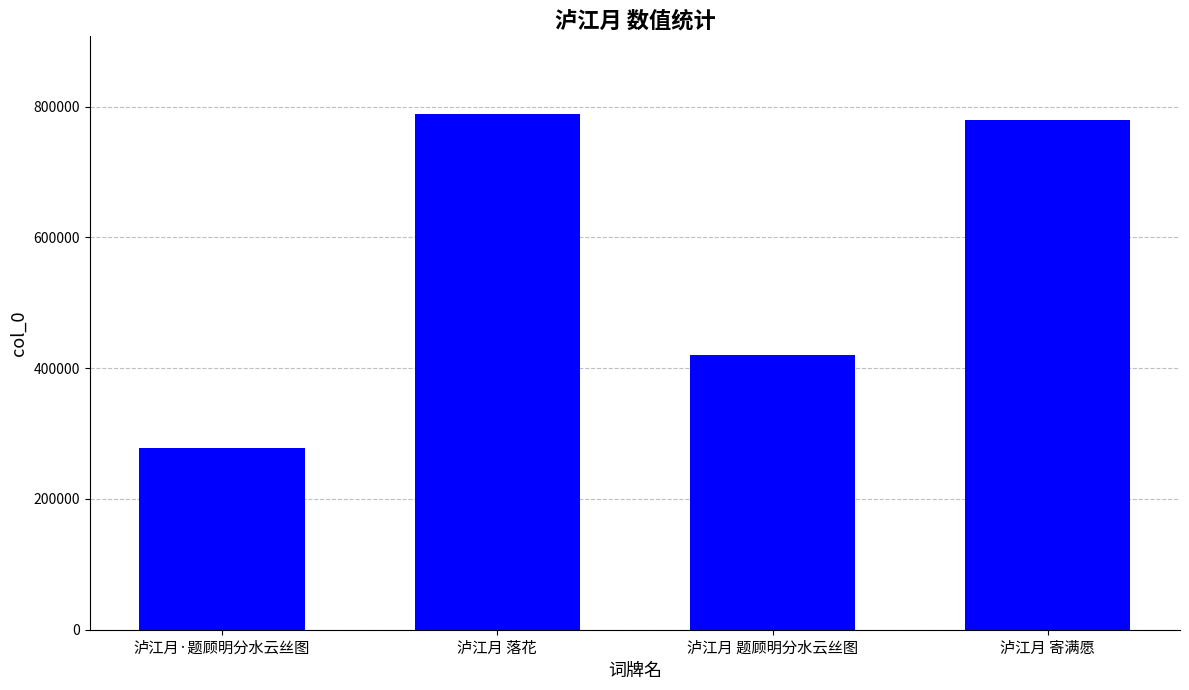

What position from the right is 泸江月·题顾明分水云丝图?

4